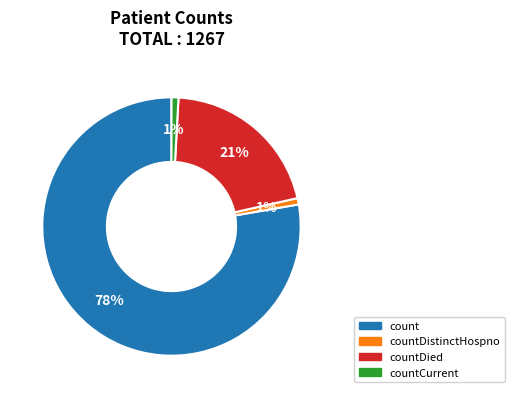

How many segments does this pie chart have?

4